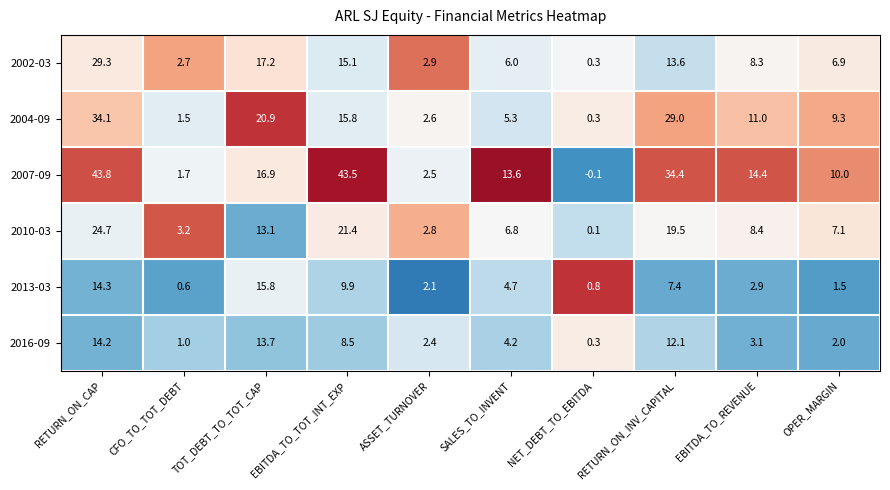

Rank the series by their maximum value, from highest to lowest.

2007-09, 2004-09, 2002-03, 2010-03, 2013-03, 2016-09